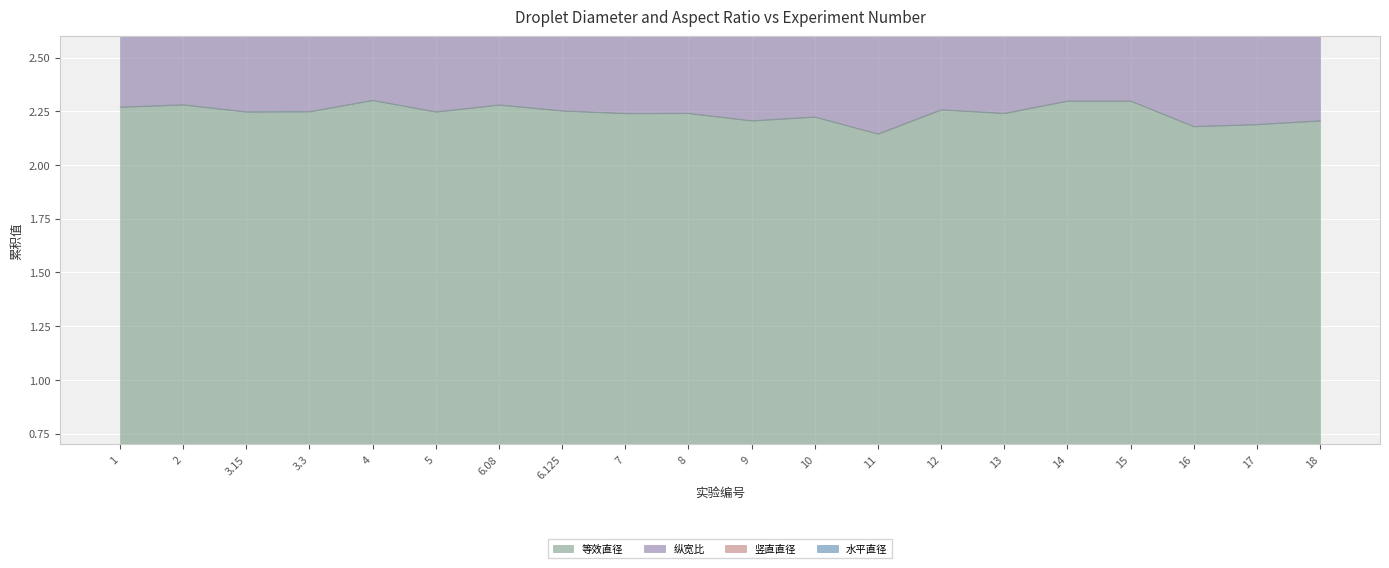

Which has a higher value, 18 or 14?

14